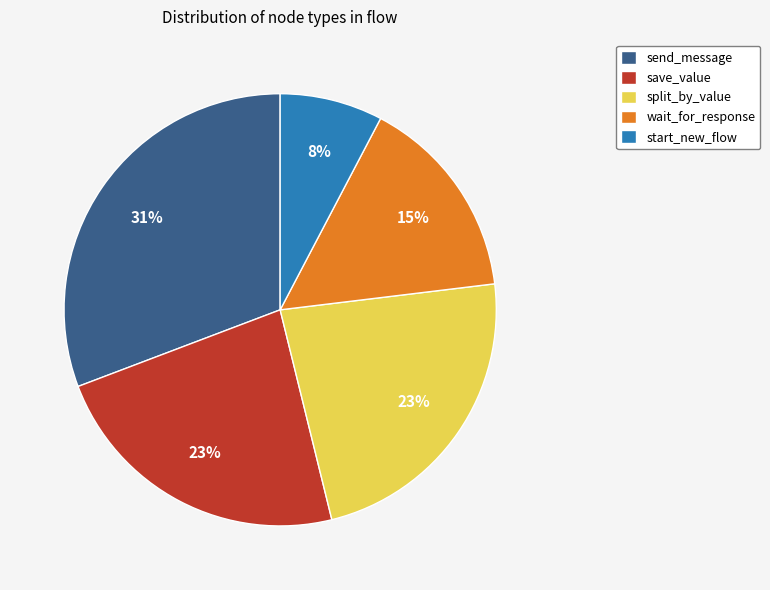

Count the number of slices in the pie.

5